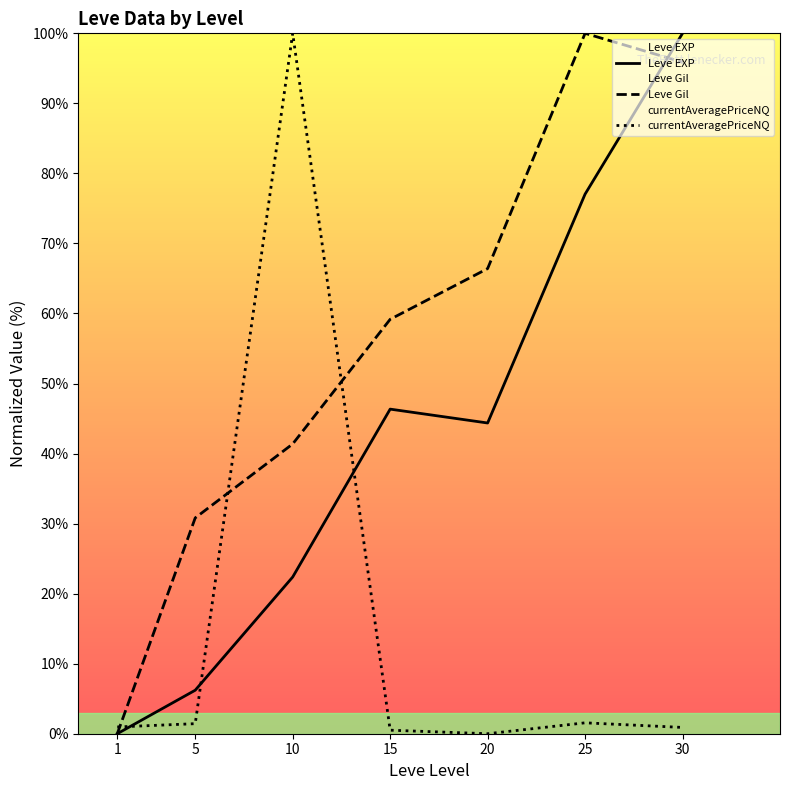

Reading right to left, transcribe all the data shown in this chart.

Leve EXP: 100.0	77.0	44.4	46.3	22.4	6.2	0.0
Leve Gil: 95.9	100.0	66.4	59.2	41.4	30.8	0.0
currentAveragePriceNQ: 0.9	1.6	0.0	0.5	100.0	1.4	1.0